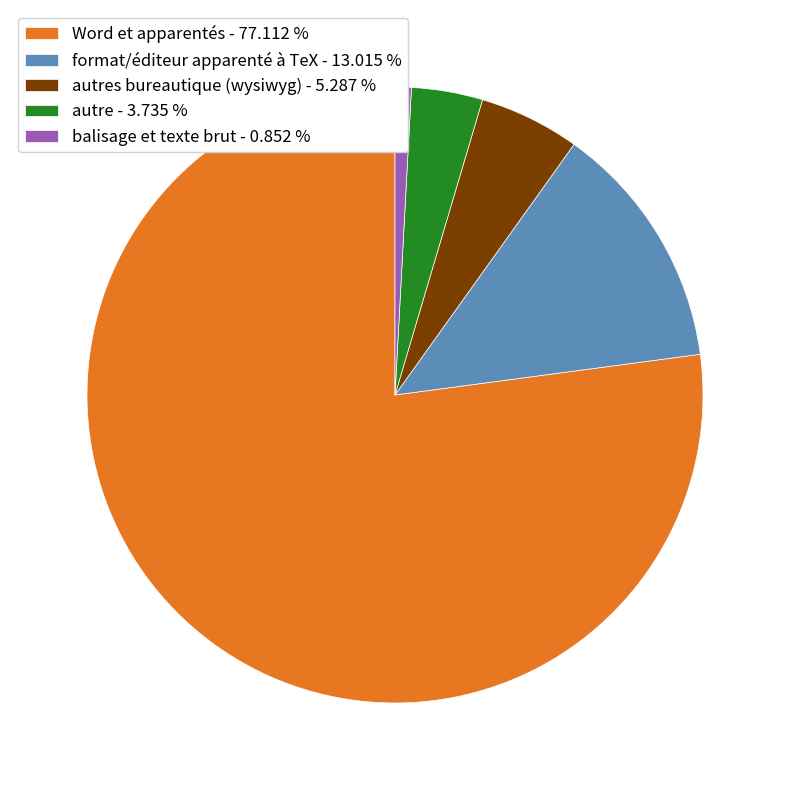

Rank the categories by value from lowest to highest.

balisage et texte brut - 0.852 %, autre - 3.735 %, autres bureautique (wysiwyg) - 5.287 %, format/éditeur apparenté à TeX - 13.015 %, Word et apparentés - 77.112 %